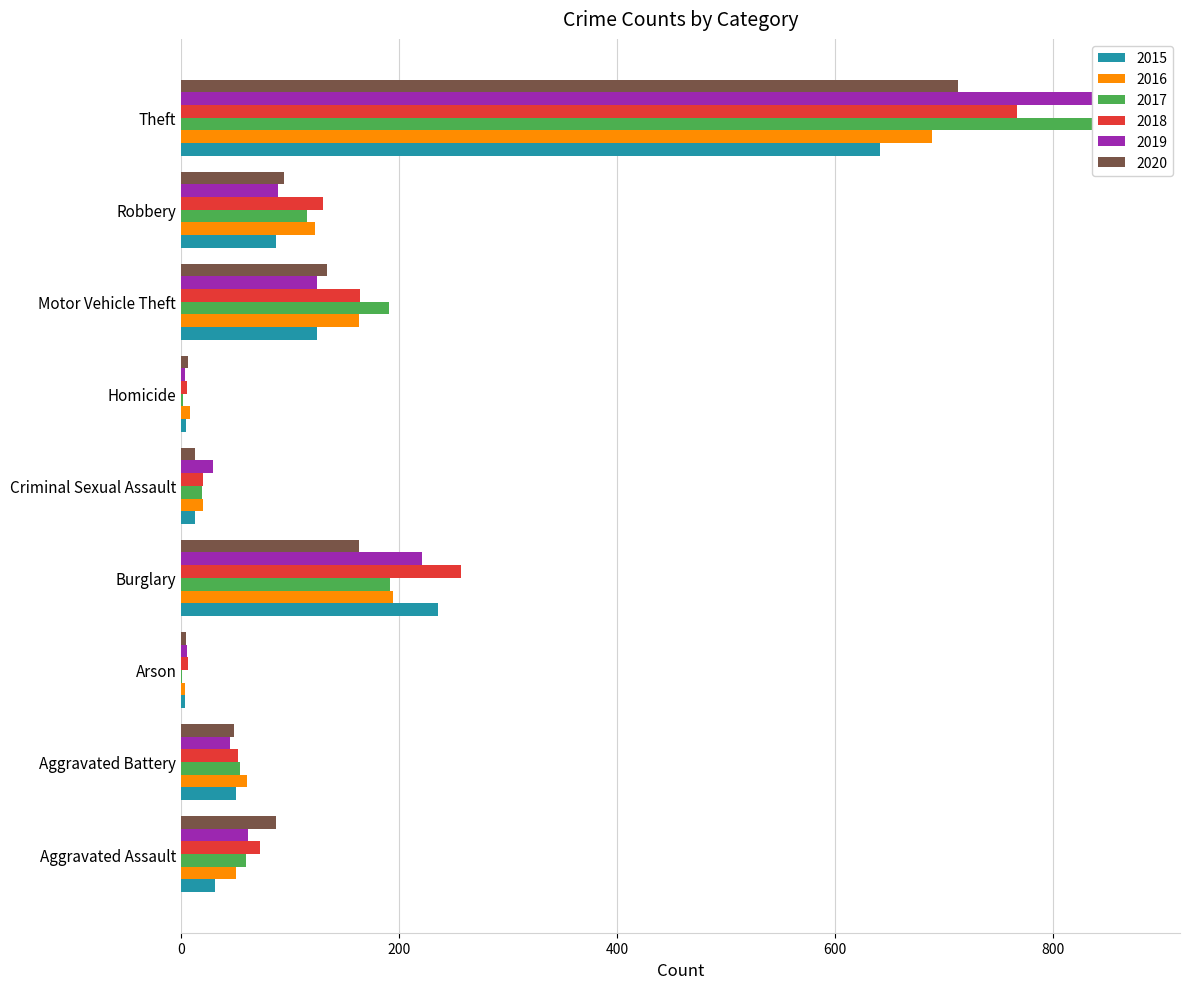

What is the difference between the maximum and minimum values in the 2017 series?

872